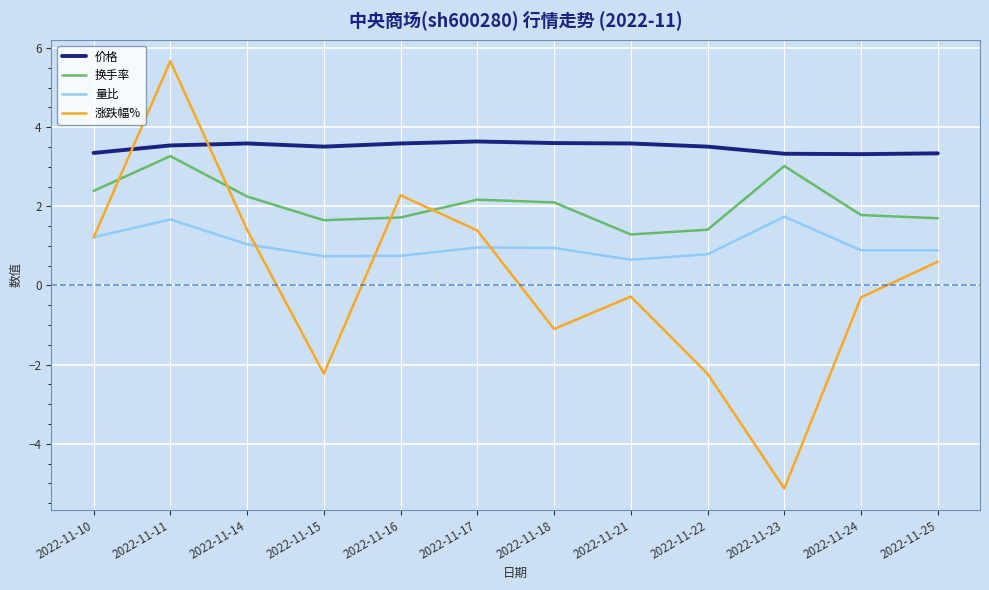

At which label does 换手率 reach its minimum?

2022-11-21